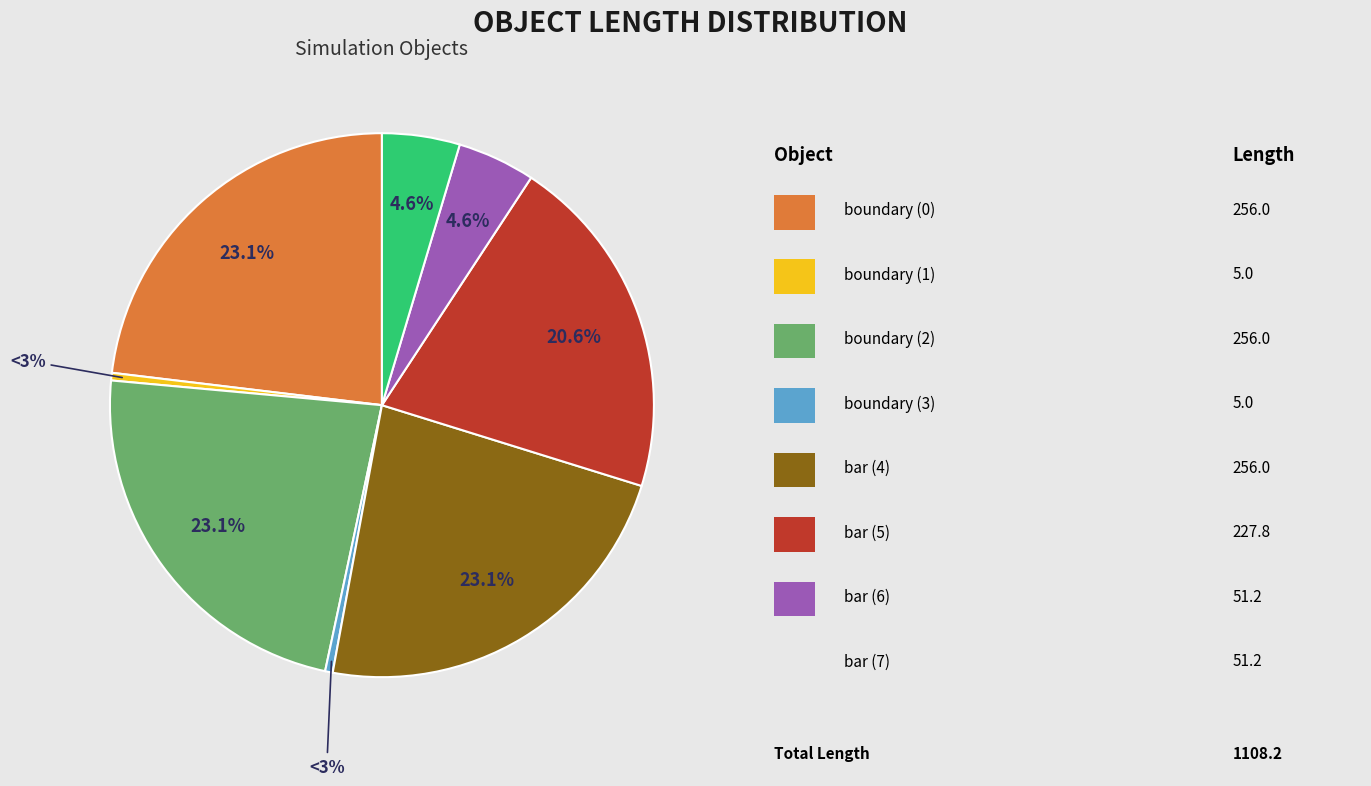

To the nearest percent, what is the difference between the largest and smallest slice percentages?

23%